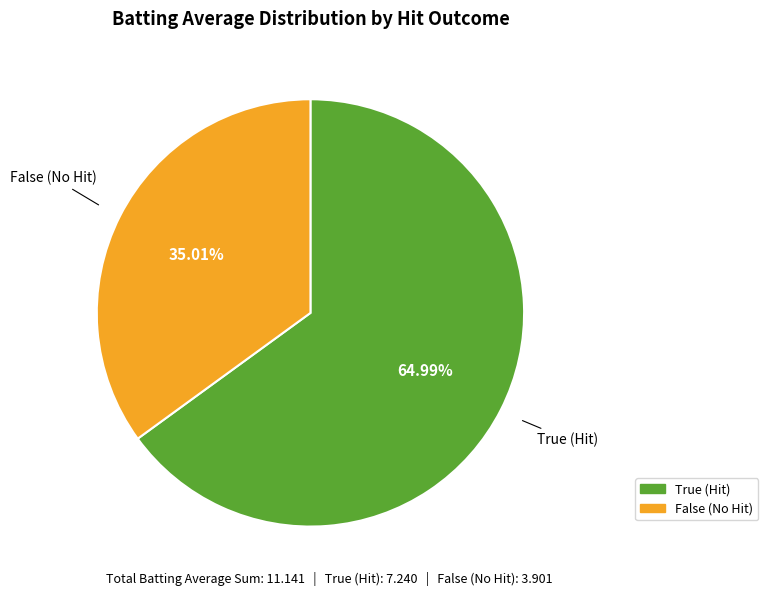

To the nearest percent, what portion does False represent?

35%